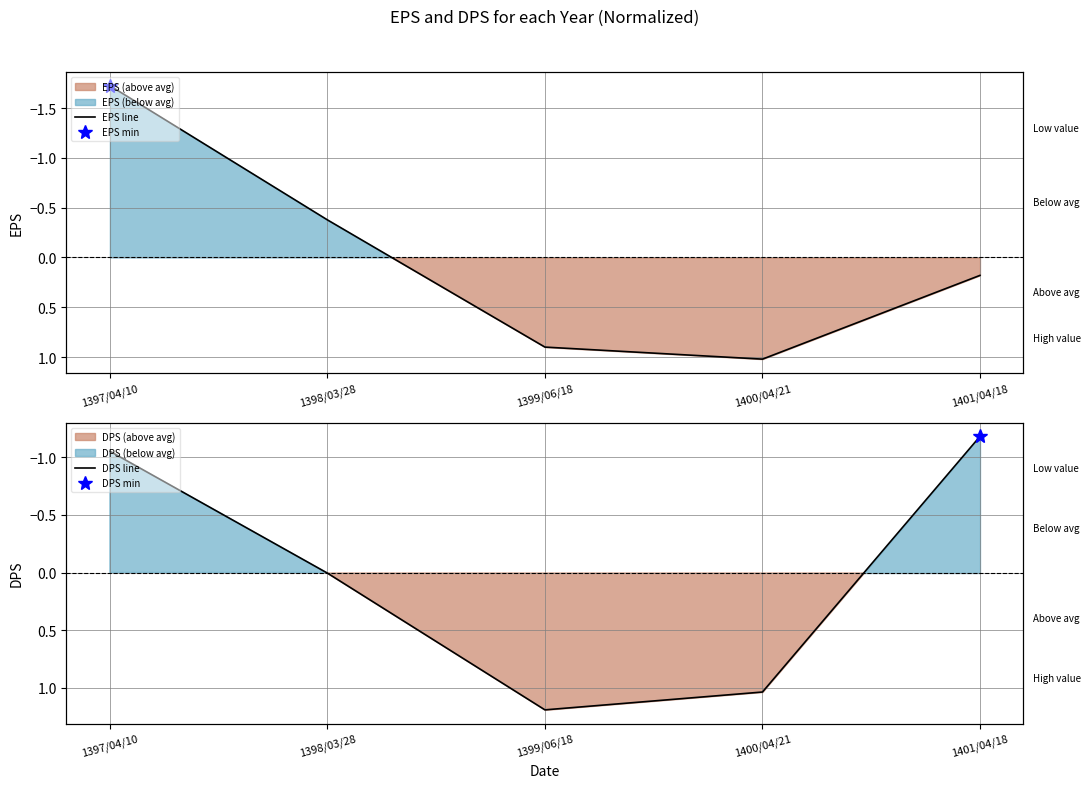

Which series ends up on top after the final intersection of EPS line and DPS line?

EPS line